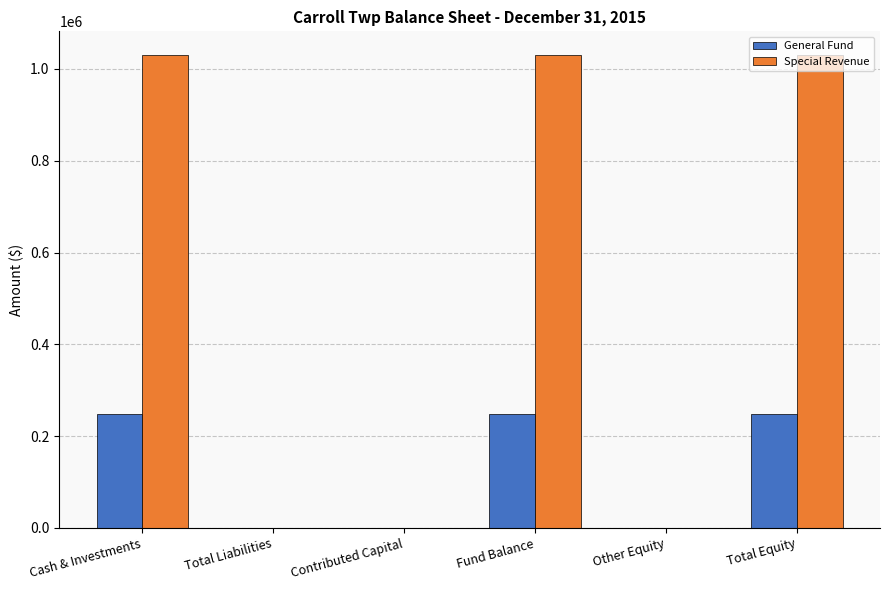

Which series has the largest total across all categories?

Special Revenue